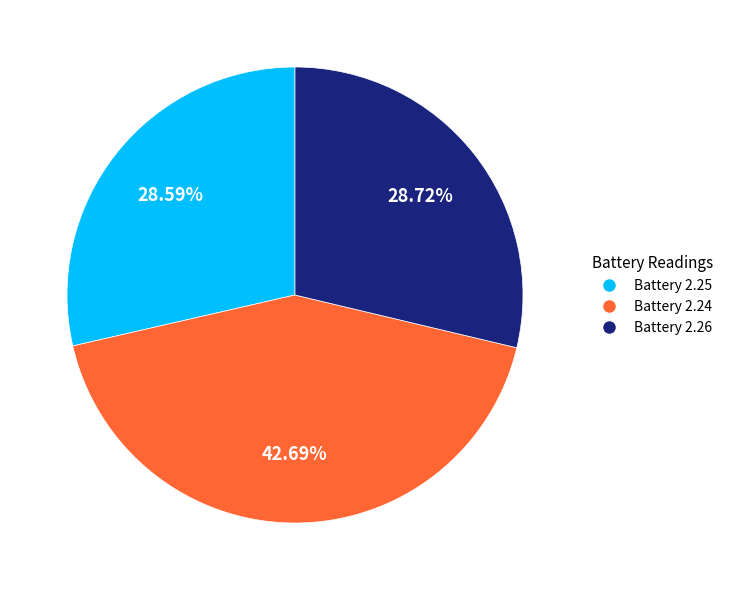

Does any single category account for the majority?

No